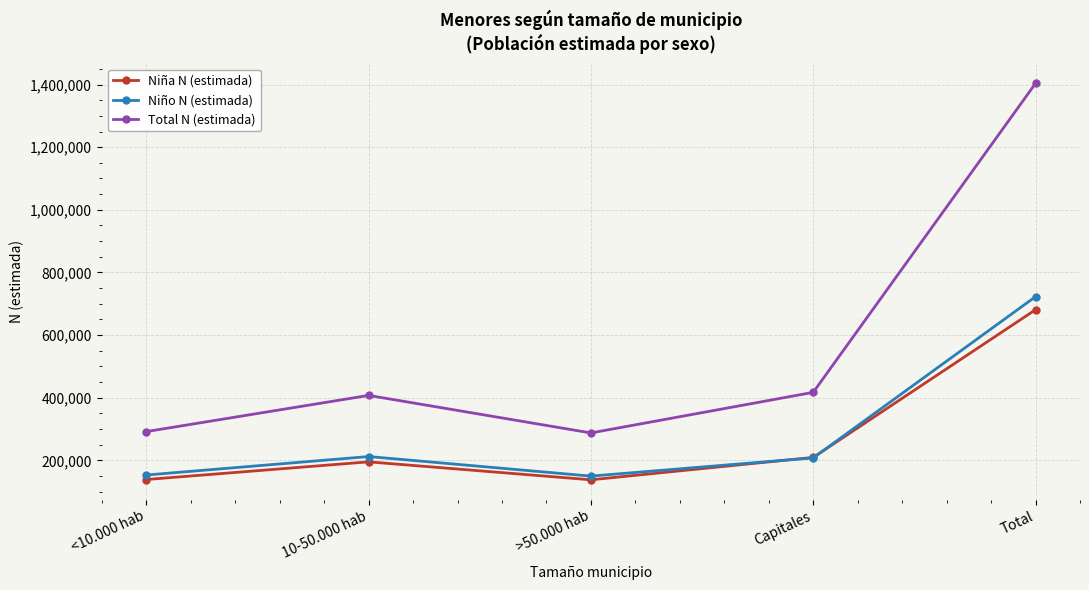

After their last crossing, which series has the higher values: Niño N (estimada) or Niña N (estimada)?

Niño N (estimada)